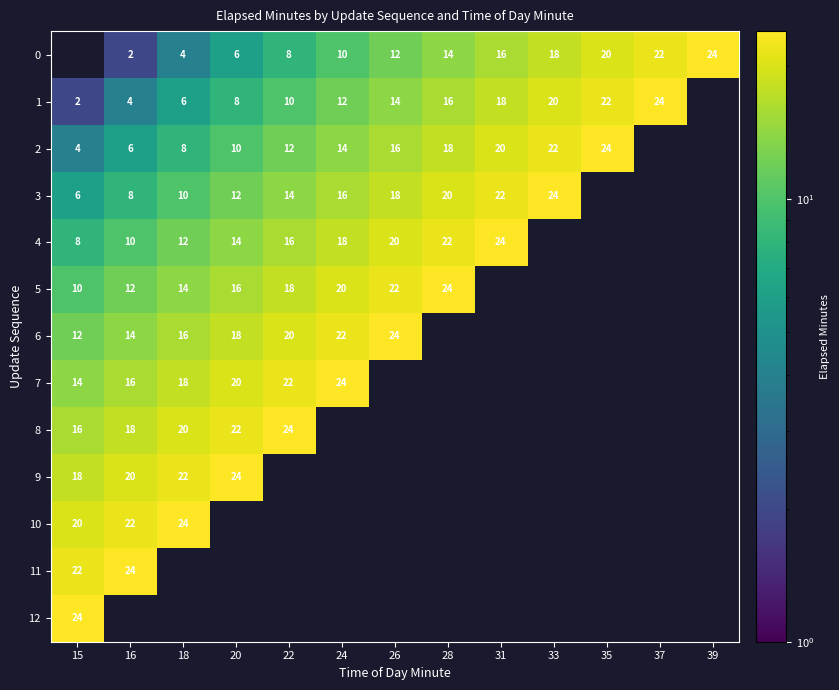

What is the sum of the 2 values at 28 and 18?

26